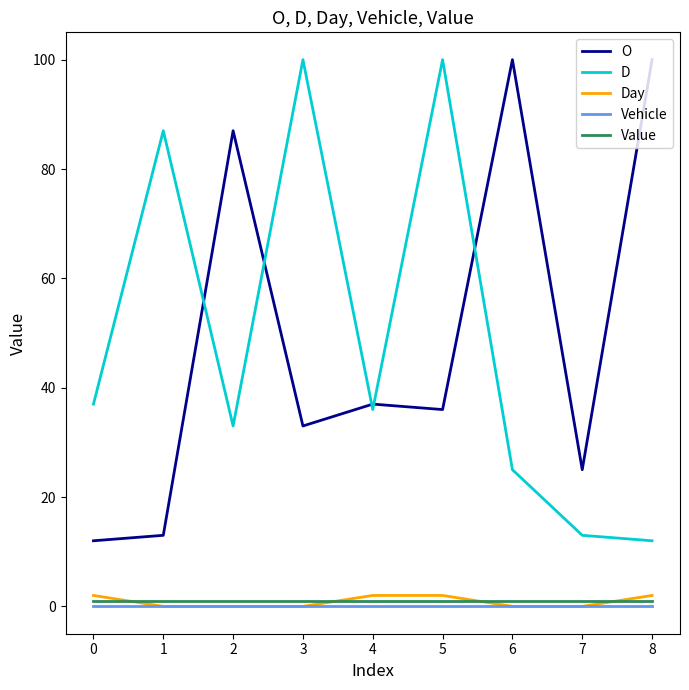

True or false: O has more than 1 interior local peaks.

True